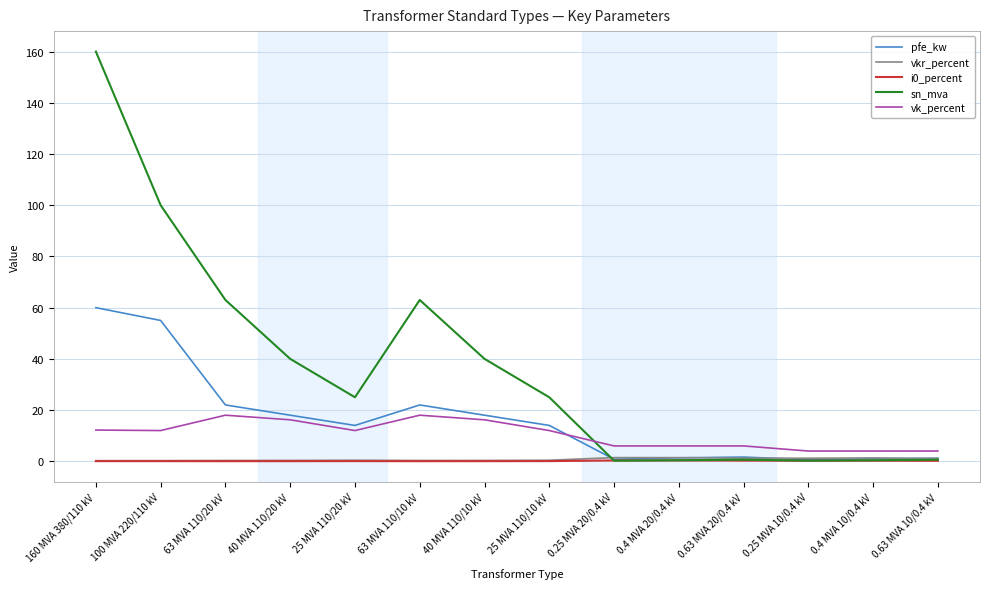

Which series has the widest spread of values?

sn_mva